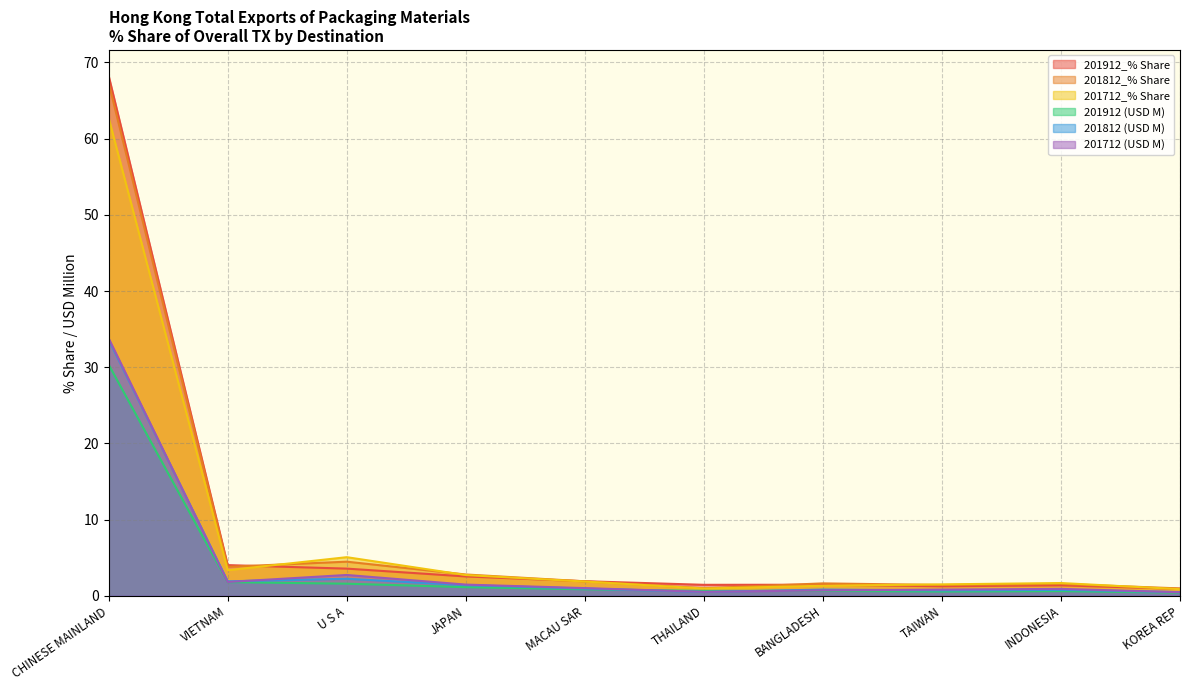

Where is the first local maximum for 201712 (USD M)?

U S A